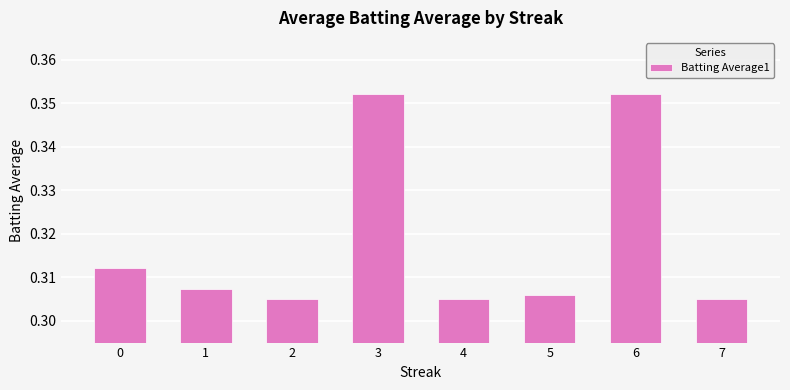

Count the values in the range 0 to 1.

8